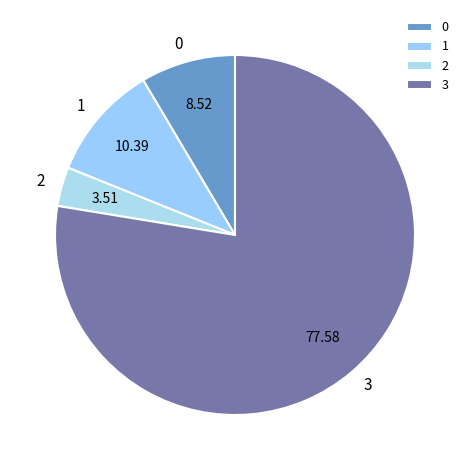

How many segments does this pie chart have?

4